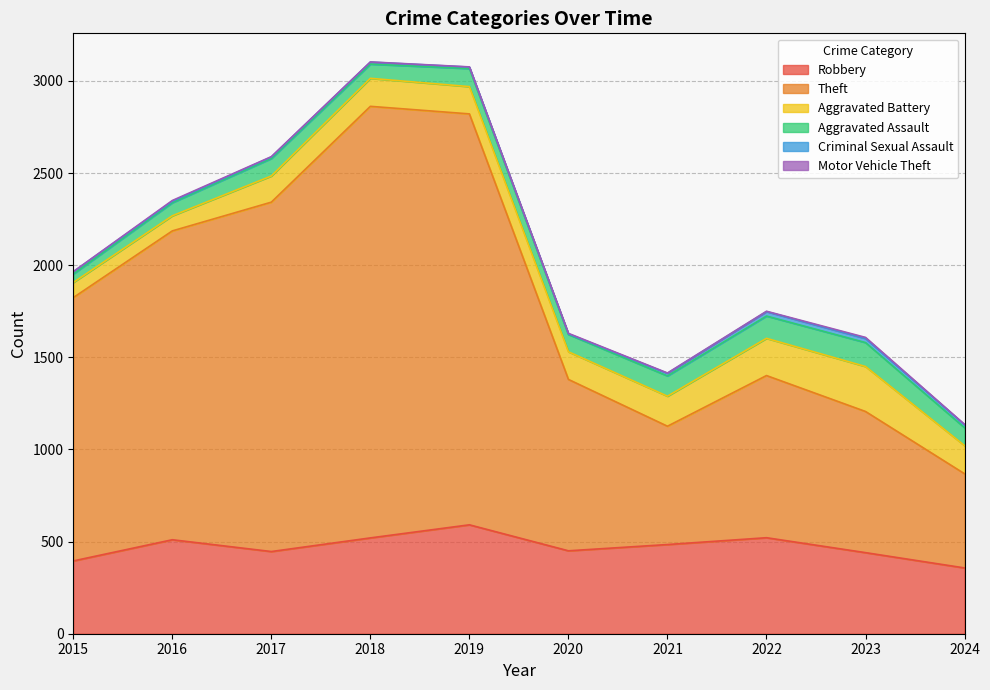

Reading right to left, extract all data points from this chart.

Robbery: 357	440	521	484	450	591	520	446	510	395
Theft: 511	766	880	642	930	2230	2342	1896	1676	1429
Aggravated Battery: 153	244	202	163	150	148	152	142	82	82
Aggravated Assault: 97	130	121	110	94	98	77	95	71	46
Criminal Sexual Assault: 16	22	24	14	3	8	11	8	8	12
Motor Vehicle Theft: 2	6	2	2	3	1	1	2	4	1